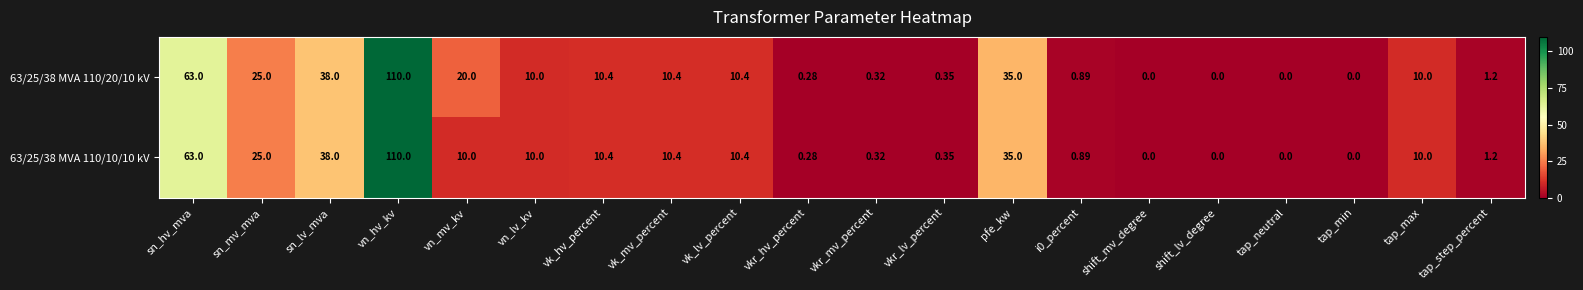

List the series in order of their overall mean, highest first.

63/25/38 MVA 110/20/10 kV, 63/25/38 MVA 110/10/10 kV